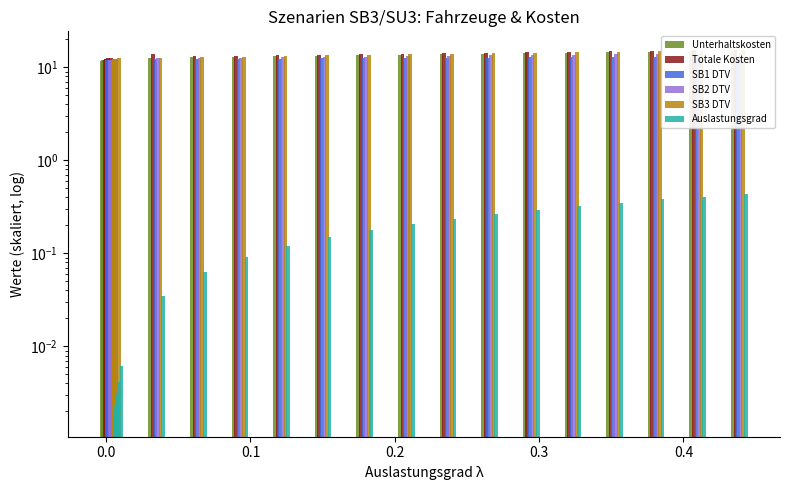

How many bars are there in each group?

6